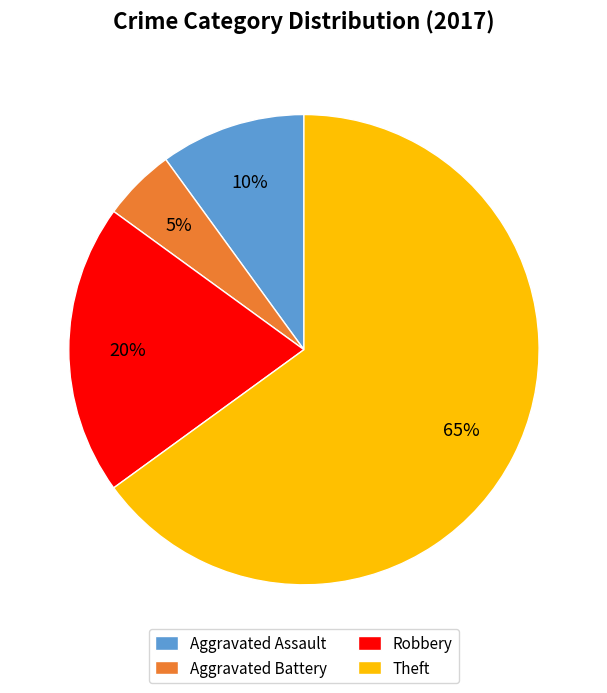

Which slice is the largest?

Theft